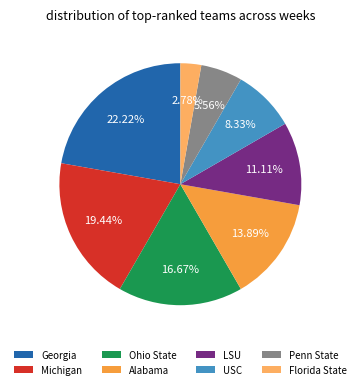

Between USC and Penn State, which is larger?

USC